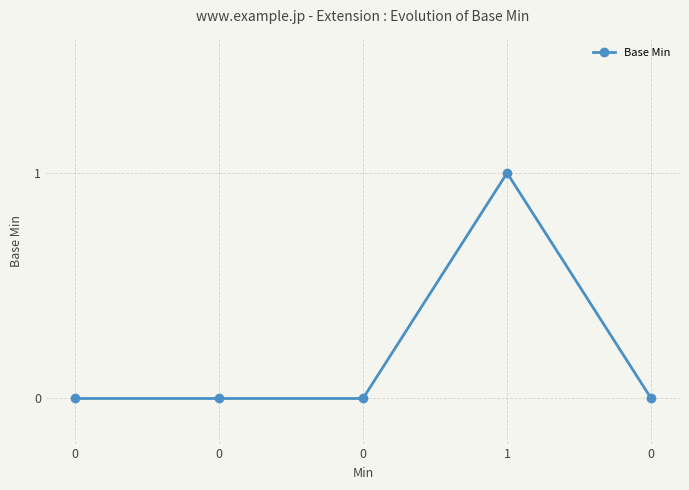

How many lines are shown in the chart?

1